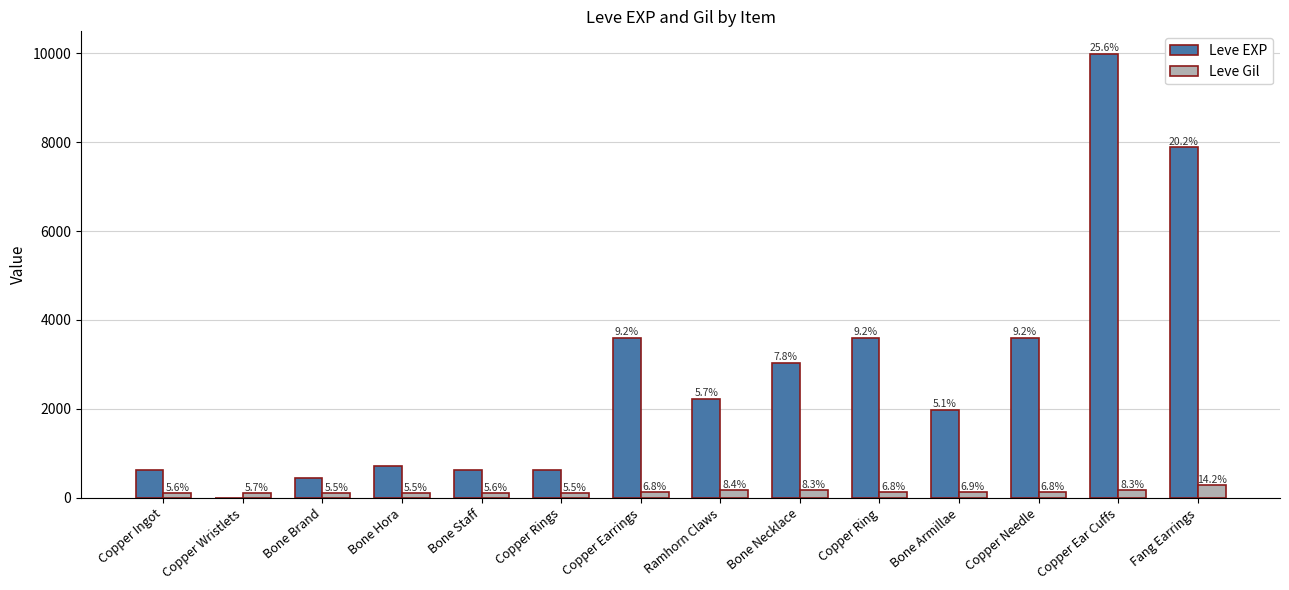

Where does the Leve Gil series first go above 139?

Ramhorn Claws